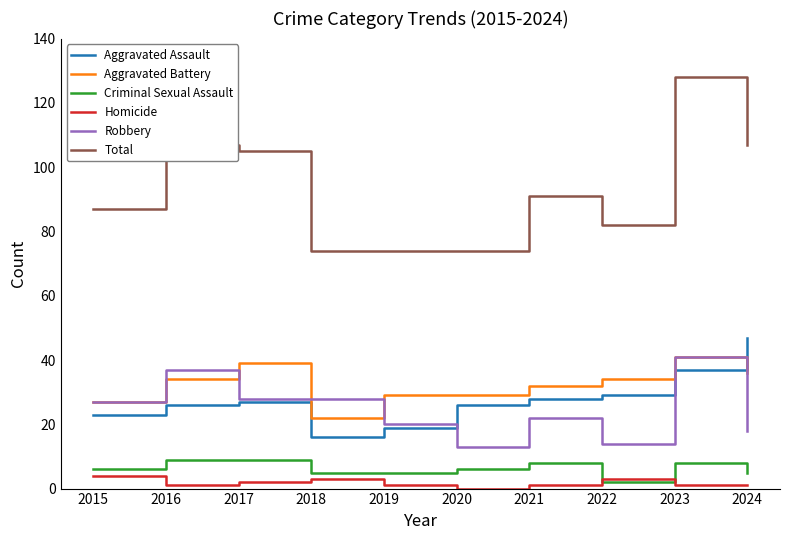

Which series has the largest total across all categories?

Total